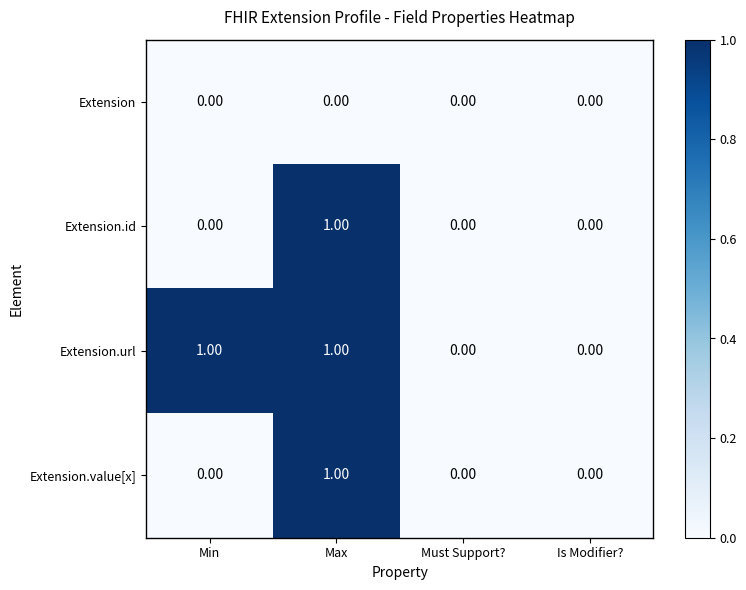

Count the number of categories in the chart.

4